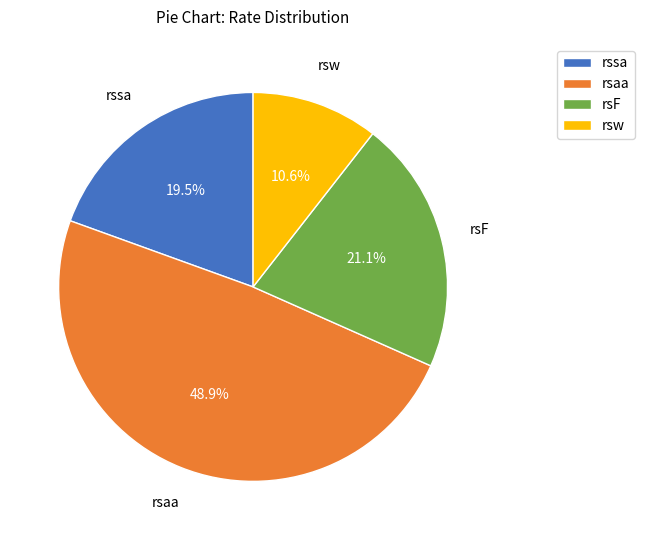

Rank the categories by value from lowest to highest.

rsw, rssa, rsF, rsaa